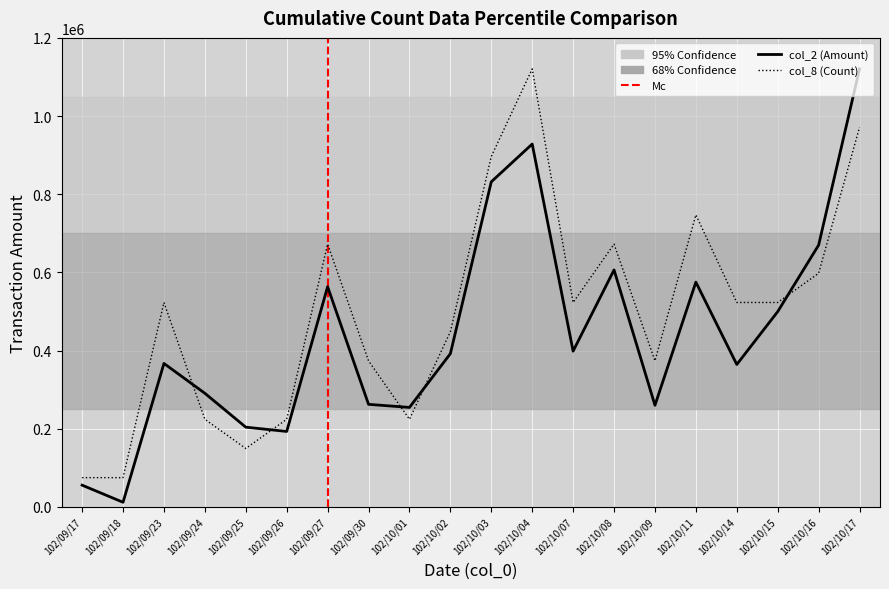

In col_2 (Amount), how many points are lower than both neighbors (excluding endpoints)?

6